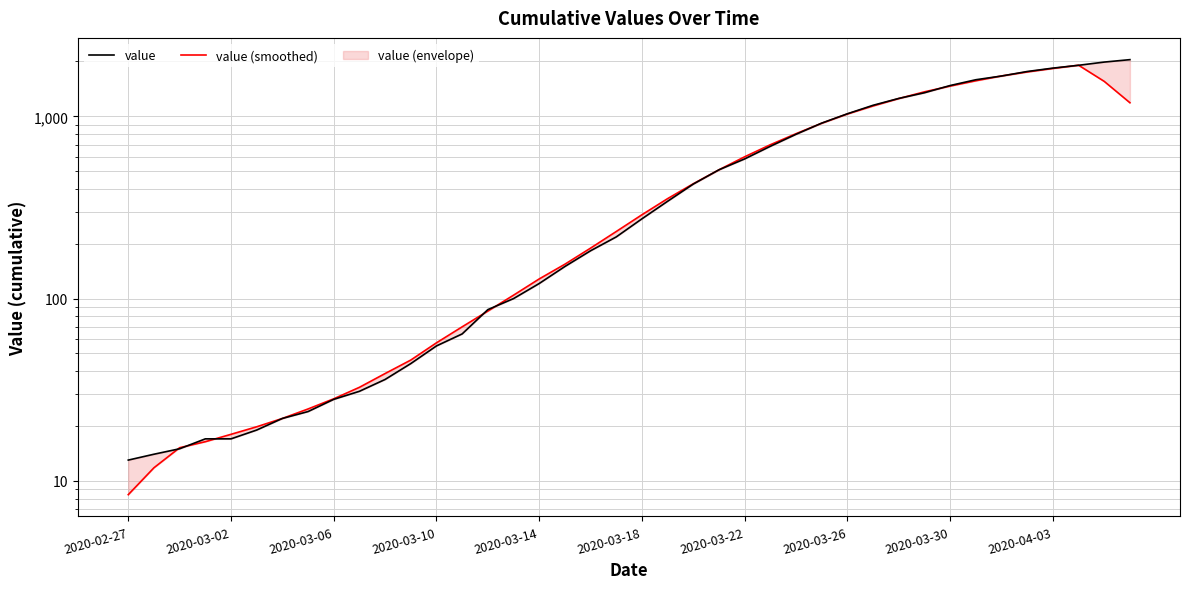

Is it true that value equals 306.1 at 18?

False